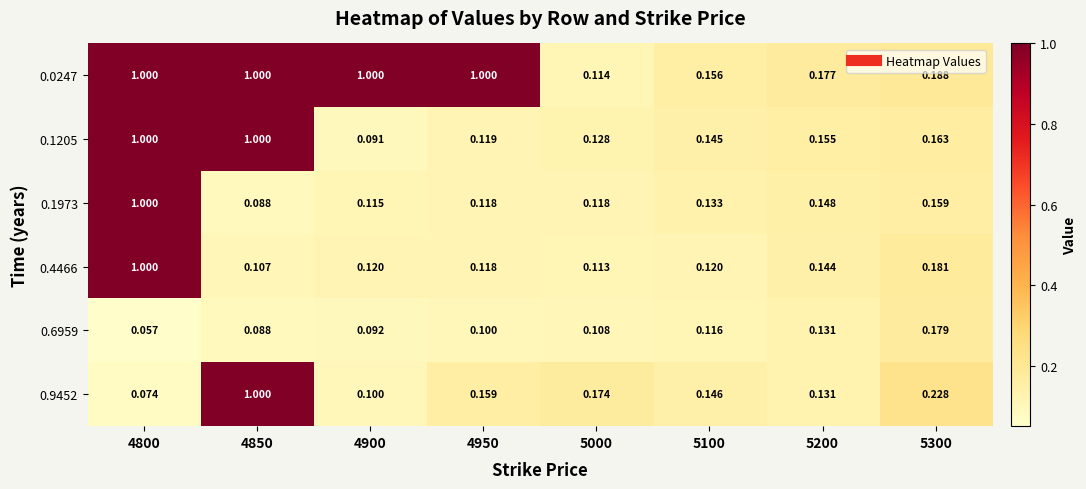

Is the value of 0.9452 at 4950 greater than the value of 0.0247 at 5200?

No